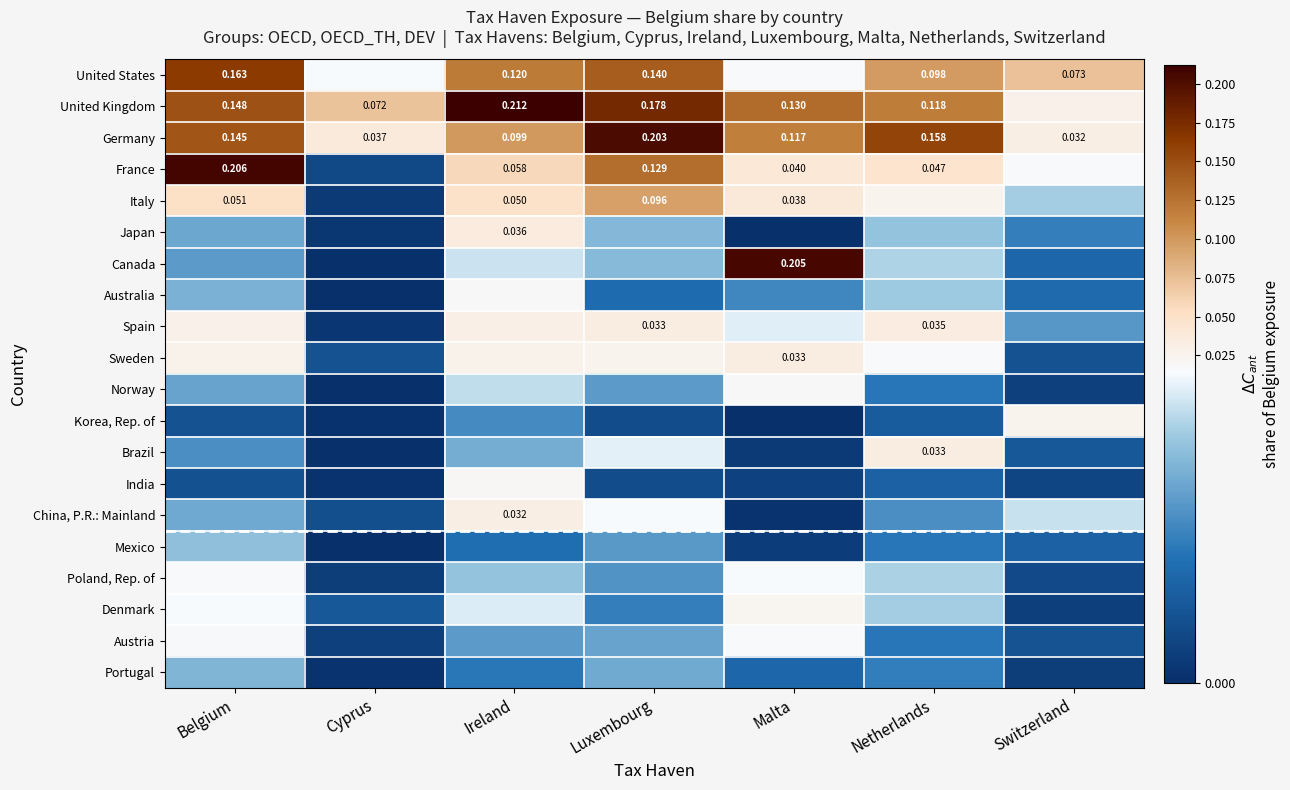

Which label corresponds to the smallest value in the chart?

Malta